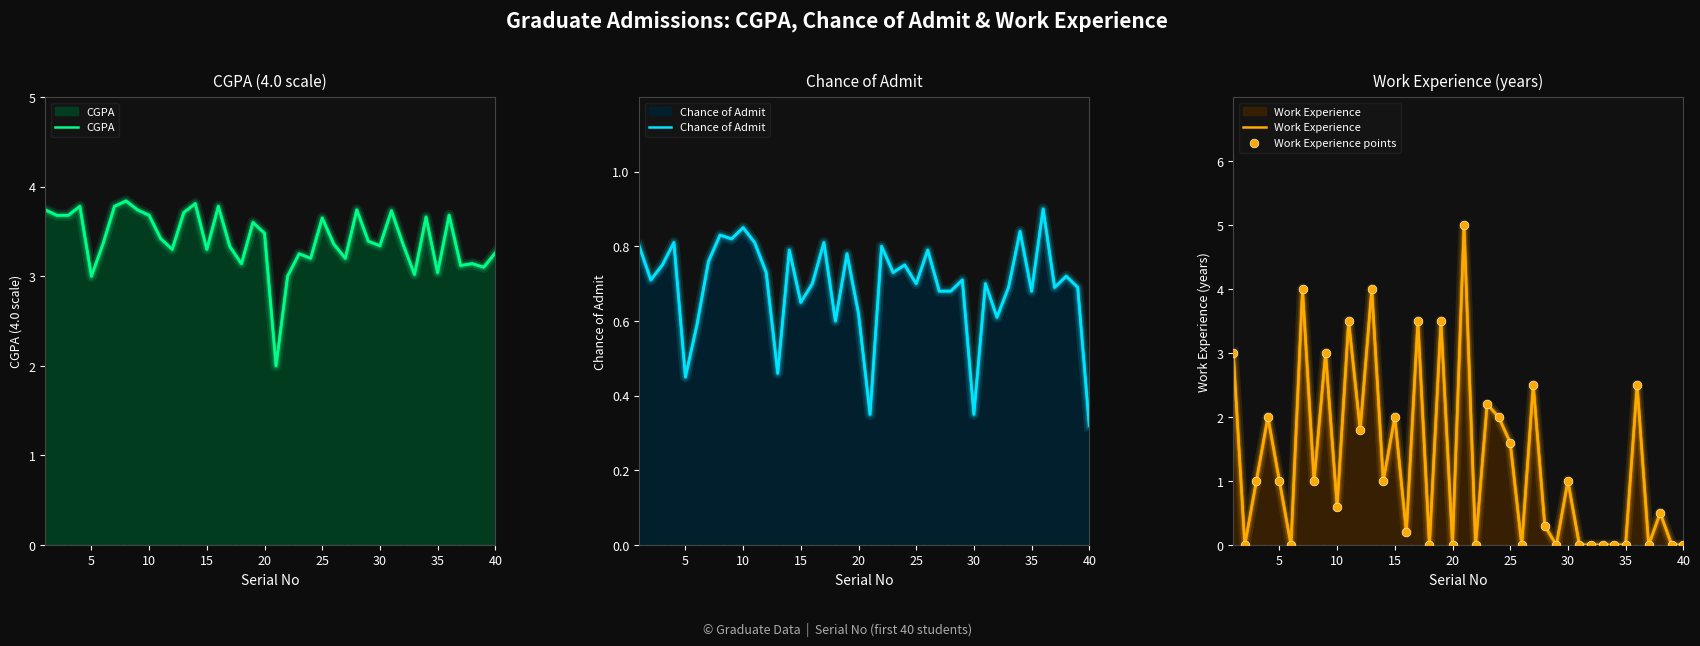

Which series reaches the minimum Y coordinate?

Work Experience